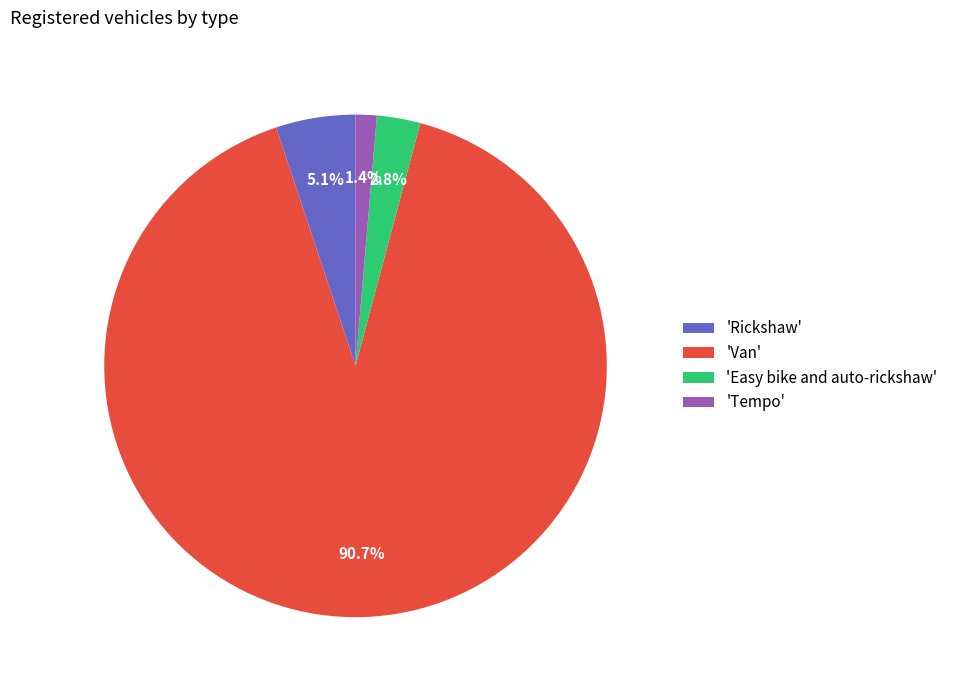

What percentage do 'Rickshaw' and 'Tempo' together represent?

6.5%